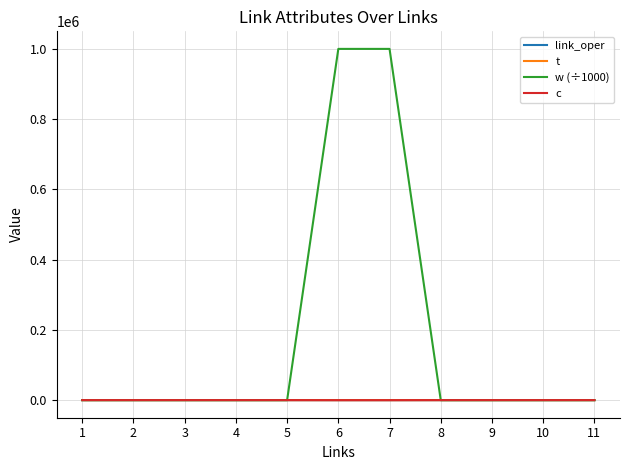

What are all the series names shown in the legend?

link_oper, t, w (÷1000), c